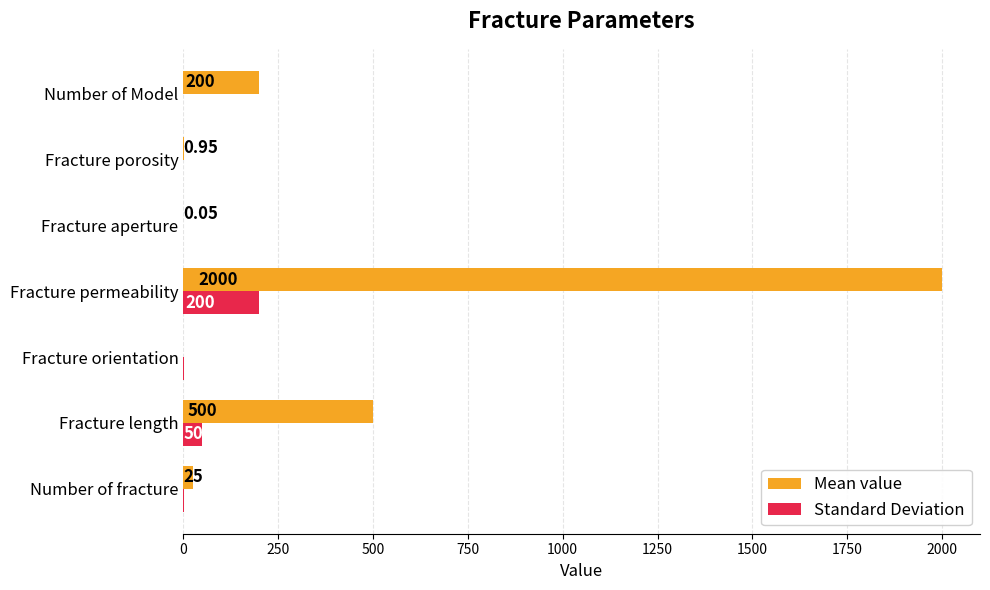

At which category is the sum across all series the highest?

Fracture permeability